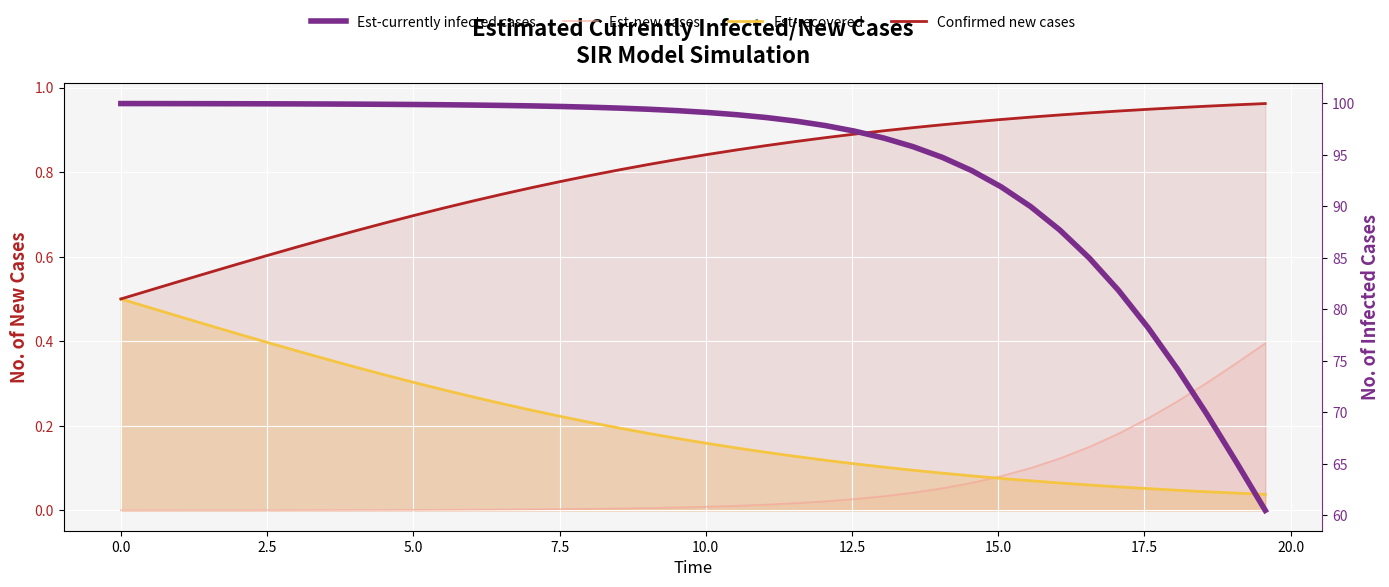

Rank the series by their maximum value, from highest to lowest.

Est-currently infected cases, Confirmed new cases, Est-recovered, Est-new cases